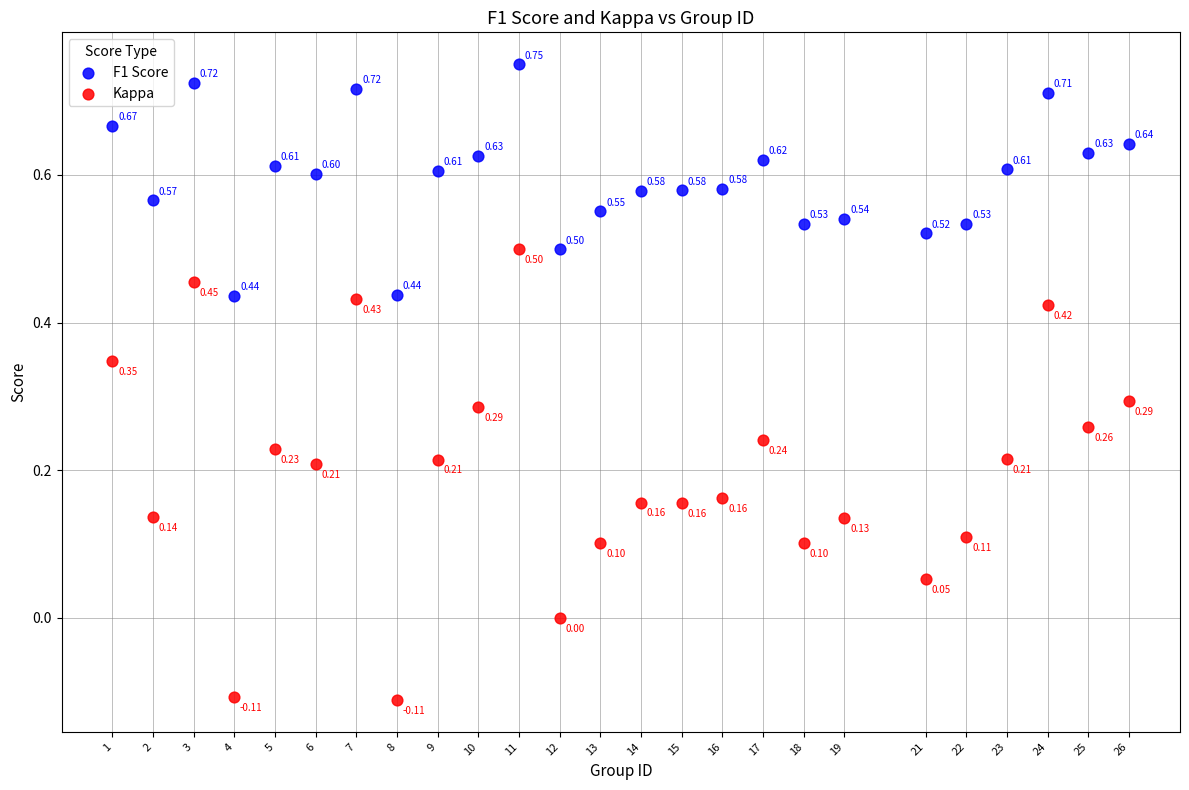

Which series reaches the minimum Y coordinate?

Kappa